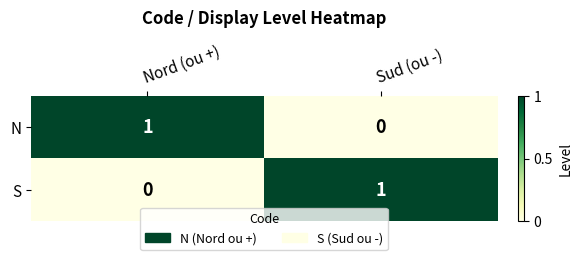

Reading right to left, what are all the values shown in this chart?

N: Sud (ou -)=0	Nord (ou +)=1
S: Sud (ou -)=1	Nord (ou +)=0